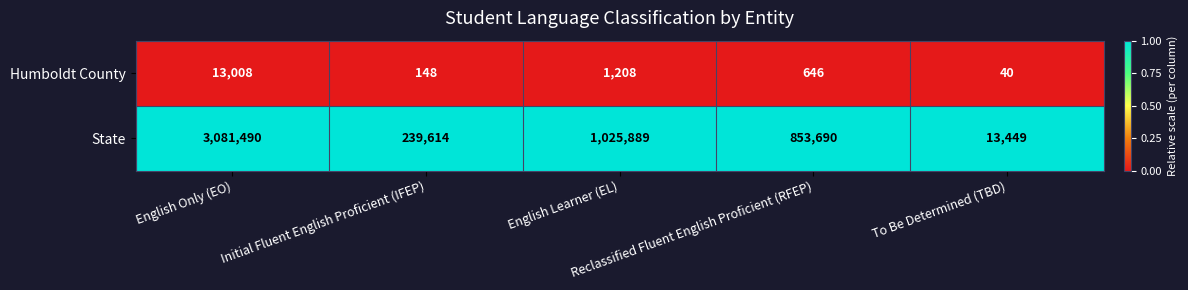

What is the spread (max minus min) of values at English Learner (EL)?

1024681